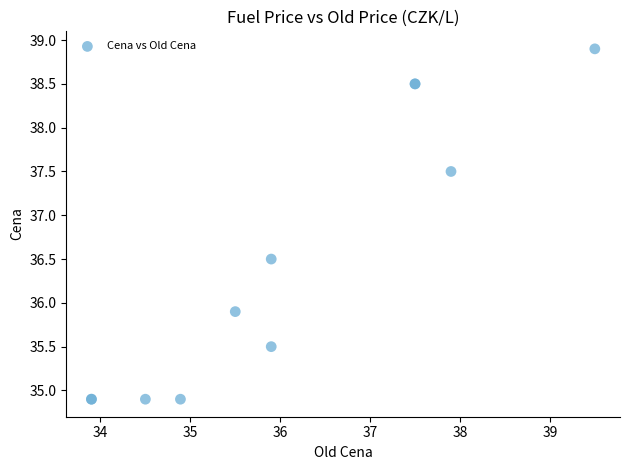

What Y value in the scatter plot is closest to 36?

35.9